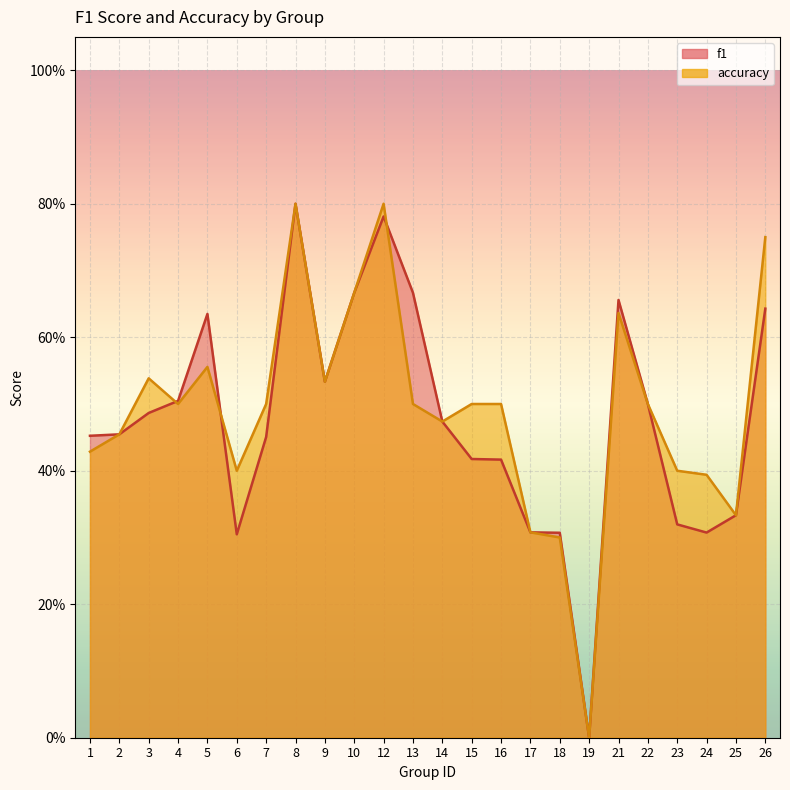

Which category has the lowest value across all series?

19